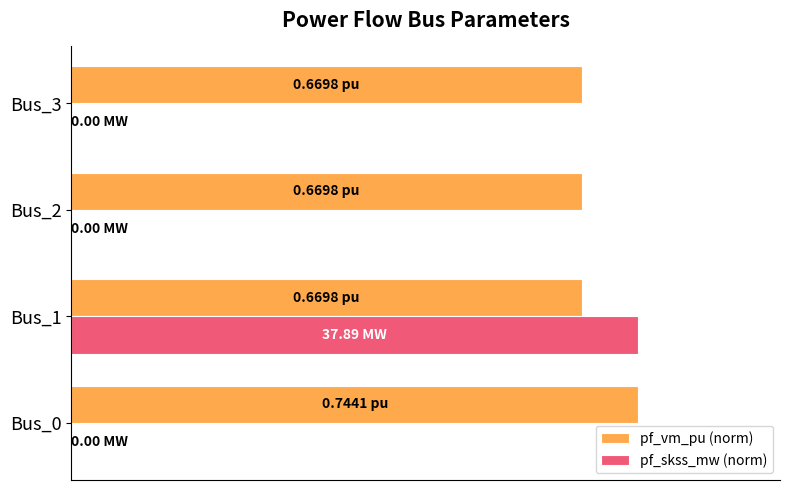

List the series in order of their peak value, lowest first.

pf_vm_pu (norm), pf_skss_mw (norm)